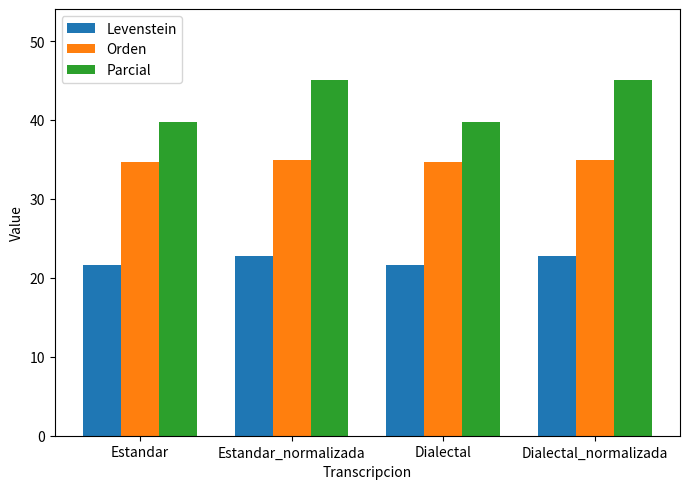

Which series has the widest spread of values?

Parcial